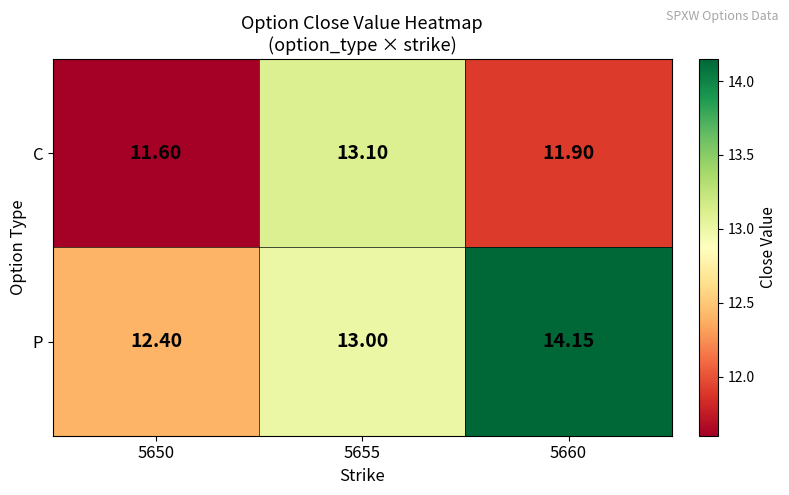

List the series in order of their peak value, highest first.

P, C